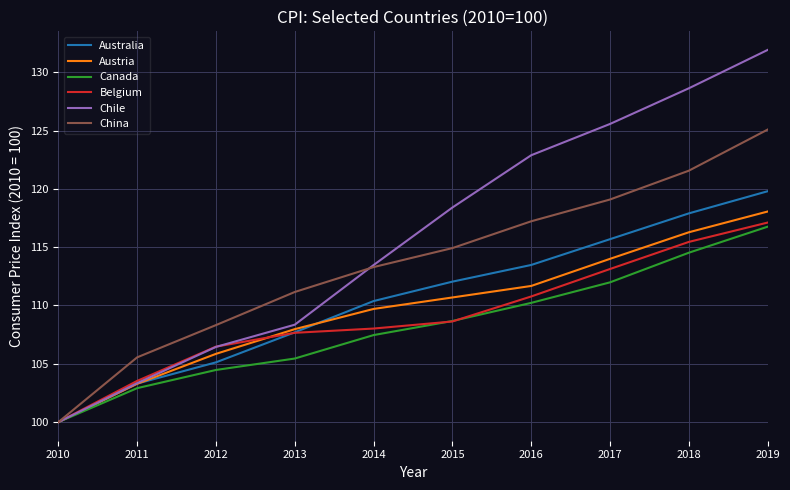

Is it true that Australia equals 43.9 at 2018?

False